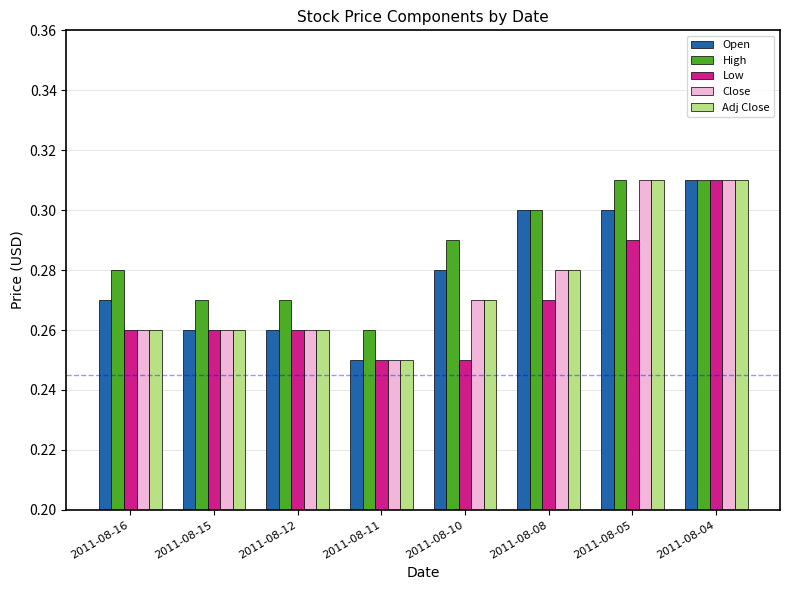

What is the sum of the Open values at 2011-08-11 and 2011-08-10?

0.5